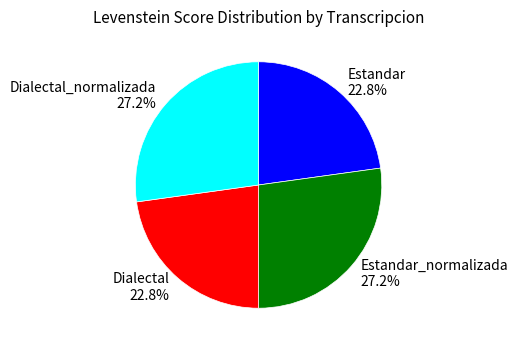

What percentage is NOT represented by Estandar_normalizada?

72.8%